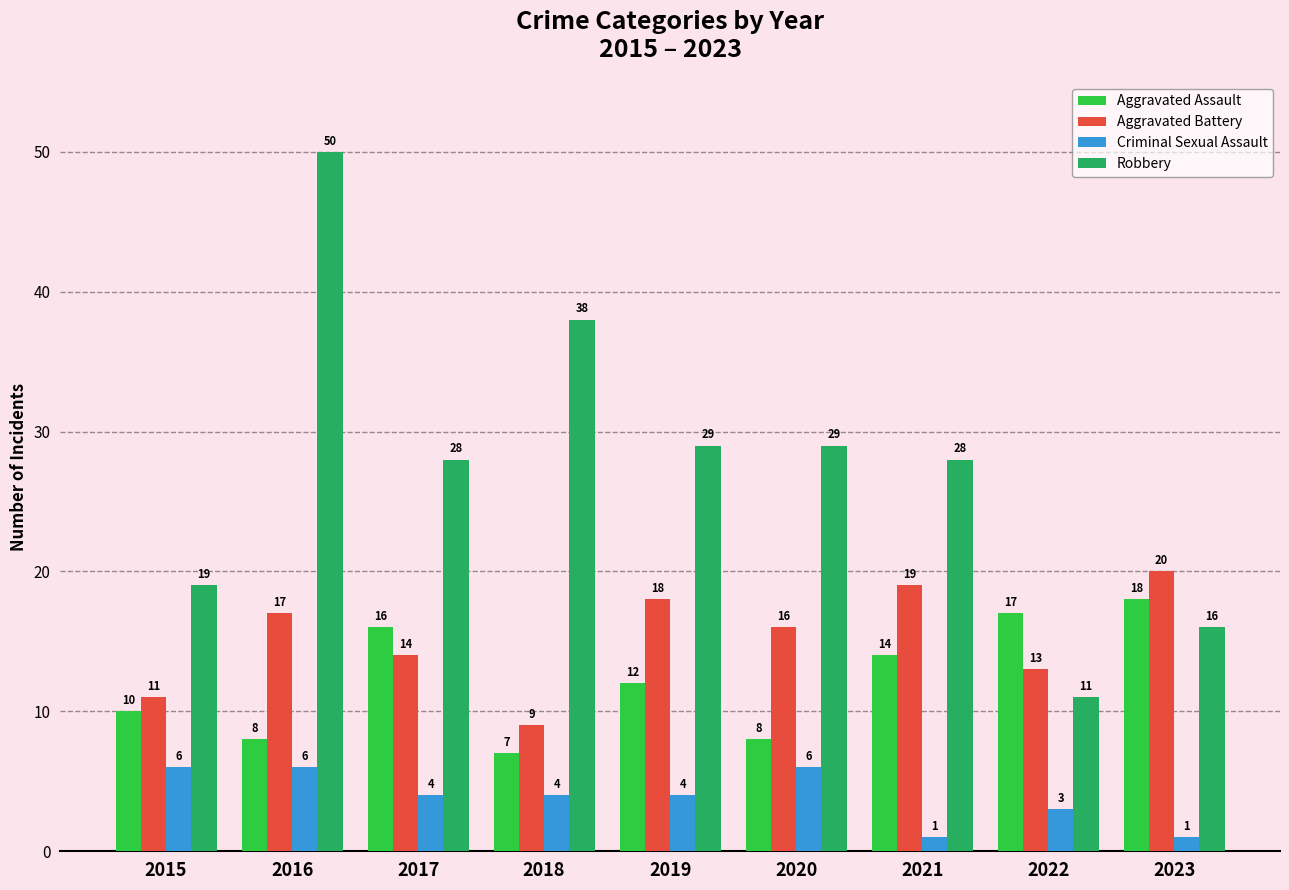

Which label corresponds to the largest value in the chart?

2016